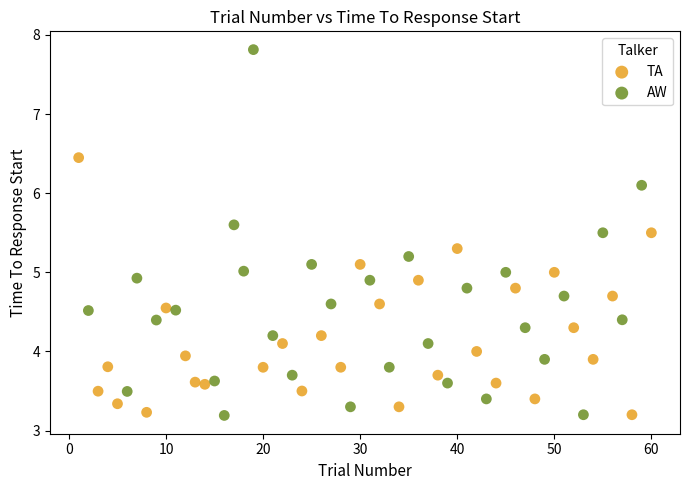

Which series has the largest Y range (max minus min)?

AW